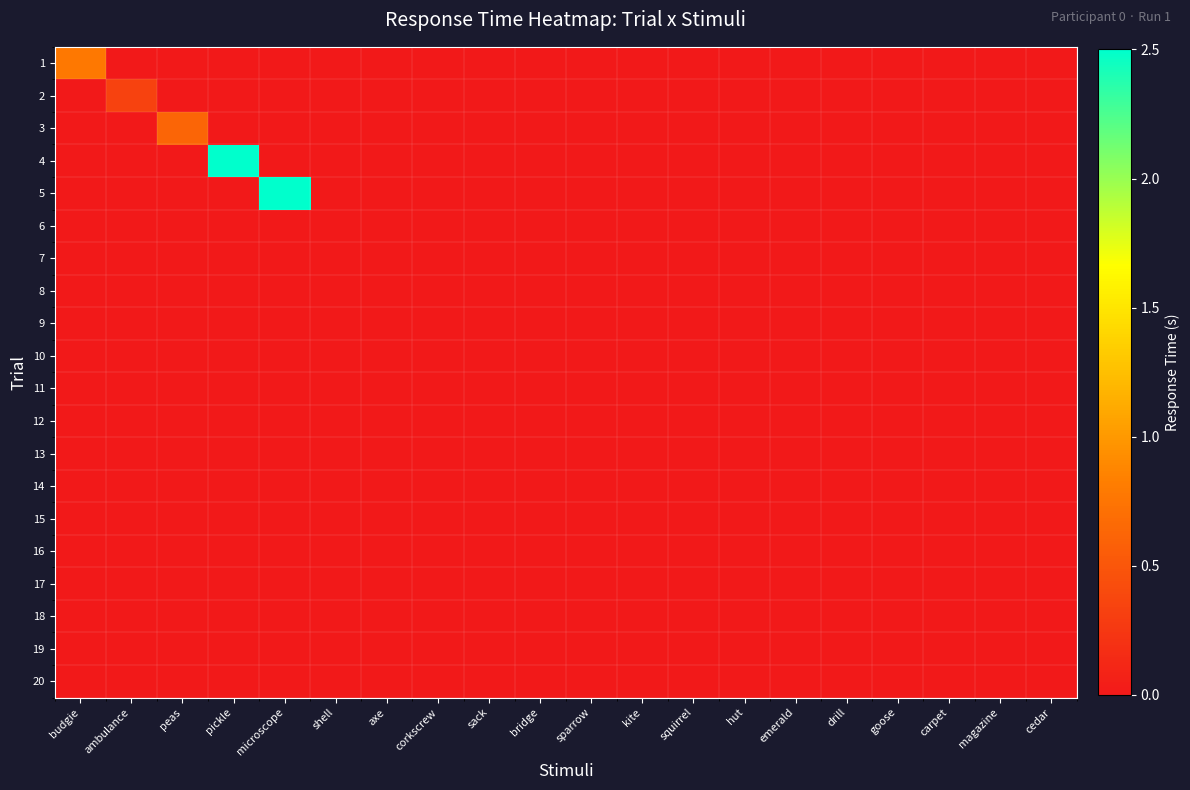

Reading left to right, transcribe all the data shown in this chart.

1: budgie=0.8	ambulance=0.0	peas=0.0	pickle=0.0	microscope=0.0	shell=0.0	axe=0.0	corkscrew=0.0	sack=0.0	bridge=0.0	sparrow=0.0	kite=0.0	squirrel=0.0	hut=0.0	emerald=0.0	drill=0.0	goose=0.0	carpet=0.0	magazine=0.0	cedar=0.0
2: budgie=0.0	ambulance=0.3	peas=0.0	pickle=0.0	microscope=0.0	shell=0.0	axe=0.0	corkscrew=0.0	sack=0.0	bridge=0.0	sparrow=0.0	kite=0.0	squirrel=0.0	hut=0.0	emerald=0.0	drill=0.0	goose=0.0	carpet=0.0	magazine=0.0	cedar=0.0
3: budgie=0.0	ambulance=0.0	peas=0.6	pickle=0.0	microscope=0.0	shell=0.0	axe=0.0	corkscrew=0.0	sack=0.0	bridge=0.0	sparrow=0.0	kite=0.0	squirrel=0.0	hut=0.0	emerald=0.0	drill=0.0	goose=0.0	carpet=0.0	magazine=0.0	cedar=0.0
4: budgie=0.0	ambulance=0.0	peas=0.0	pickle=2.5	microscope=0.0	shell=0.0	axe=0.0	corkscrew=0.0	sack=0.0	bridge=0.0	sparrow=0.0	kite=0.0	squirrel=0.0	hut=0.0	emerald=0.0	drill=0.0	goose=0.0	carpet=0.0	magazine=0.0	cedar=0.0
5: budgie=0.0	ambulance=0.0	peas=0.0	pickle=0.0	microscope=2.5	shell=0.0	axe=0.0	corkscrew=0.0	sack=0.0	bridge=0.0	sparrow=0.0	kite=0.0	squirrel=0.0	hut=0.0	emerald=0.0	drill=0.0	goose=0.0	carpet=0.0	magazine=0.0	cedar=0.0
6: budgie=0.0	ambulance=0.0	peas=0.0	pickle=0.0	microscope=0.0	shell=0.0	axe=0.0	corkscrew=0.0	sack=0.0	bridge=0.0	sparrow=0.0	kite=0.0	squirrel=0.0	hut=0.0	emerald=0.0	drill=0.0	goose=0.0	carpet=0.0	magazine=0.0	cedar=0.0
7: budgie=0.0	ambulance=0.0	peas=0.0	pickle=0.0	microscope=0.0	shell=0.0	axe=0.0	corkscrew=0.0	sack=0.0	bridge=0.0	sparrow=0.0	kite=0.0	squirrel=0.0	hut=0.0	emerald=0.0	drill=0.0	goose=0.0	carpet=0.0	magazine=0.0	cedar=0.0
8: budgie=0.0	ambulance=0.0	peas=0.0	pickle=0.0	microscope=0.0	shell=0.0	axe=0.0	corkscrew=0.0	sack=0.0	bridge=0.0	sparrow=0.0	kite=0.0	squirrel=0.0	hut=0.0	emerald=0.0	drill=0.0	goose=0.0	carpet=0.0	magazine=0.0	cedar=0.0
9: budgie=0.0	ambulance=0.0	peas=0.0	pickle=0.0	microscope=0.0	shell=0.0	axe=0.0	corkscrew=0.0	sack=0.0	bridge=0.0	sparrow=0.0	kite=0.0	squirrel=0.0	hut=0.0	emerald=0.0	drill=0.0	goose=0.0	carpet=0.0	magazine=0.0	cedar=0.0
10: budgie=0.0	ambulance=0.0	peas=0.0	pickle=0.0	microscope=0.0	shell=0.0	axe=0.0	corkscrew=0.0	sack=0.0	bridge=0.0	sparrow=0.0	kite=0.0	squirrel=0.0	hut=0.0	emerald=0.0	drill=0.0	goose=0.0	carpet=0.0	magazine=0.0	cedar=0.0
11: budgie=0.0	ambulance=0.0	peas=0.0	pickle=0.0	microscope=0.0	shell=0.0	axe=0.0	corkscrew=0.0	sack=0.0	bridge=0.0	sparrow=0.0	kite=0.0	squirrel=0.0	hut=0.0	emerald=0.0	drill=0.0	goose=0.0	carpet=0.0	magazine=0.0	cedar=0.0
12: budgie=0.0	ambulance=0.0	peas=0.0	pickle=0.0	microscope=0.0	shell=0.0	axe=0.0	corkscrew=0.0	sack=0.0	bridge=0.0	sparrow=0.0	kite=0.0	squirrel=0.0	hut=0.0	emerald=0.0	drill=0.0	goose=0.0	carpet=0.0	magazine=0.0	cedar=0.0
13: budgie=0.0	ambulance=0.0	peas=0.0	pickle=0.0	microscope=0.0	shell=0.0	axe=0.0	corkscrew=0.0	sack=0.0	bridge=0.0	sparrow=0.0	kite=0.0	squirrel=0.0	hut=0.0	emerald=0.0	drill=0.0	goose=0.0	carpet=0.0	magazine=0.0	cedar=0.0
14: budgie=0.0	ambulance=0.0	peas=0.0	pickle=0.0	microscope=0.0	shell=0.0	axe=0.0	corkscrew=0.0	sack=0.0	bridge=0.0	sparrow=0.0	kite=0.0	squirrel=0.0	hut=0.0	emerald=0.0	drill=0.0	goose=0.0	carpet=0.0	magazine=0.0	cedar=0.0
15: budgie=0.0	ambulance=0.0	peas=0.0	pickle=0.0	microscope=0.0	shell=0.0	axe=0.0	corkscrew=0.0	sack=0.0	bridge=0.0	sparrow=0.0	kite=0.0	squirrel=0.0	hut=0.0	emerald=0.0	drill=0.0	goose=0.0	carpet=0.0	magazine=0.0	cedar=0.0
16: budgie=0.0	ambulance=0.0	peas=0.0	pickle=0.0	microscope=0.0	shell=0.0	axe=0.0	corkscrew=0.0	sack=0.0	bridge=0.0	sparrow=0.0	kite=0.0	squirrel=0.0	hut=0.0	emerald=0.0	drill=0.0	goose=0.0	carpet=0.0	magazine=0.0	cedar=0.0
17: budgie=0.0	ambulance=0.0	peas=0.0	pickle=0.0	microscope=0.0	shell=0.0	axe=0.0	corkscrew=0.0	sack=0.0	bridge=0.0	sparrow=0.0	kite=0.0	squirrel=0.0	hut=0.0	emerald=0.0	drill=0.0	goose=0.0	carpet=0.0	magazine=0.0	cedar=0.0
18: budgie=0.0	ambulance=0.0	peas=0.0	pickle=0.0	microscope=0.0	shell=0.0	axe=0.0	corkscrew=0.0	sack=0.0	bridge=0.0	sparrow=0.0	kite=0.0	squirrel=0.0	hut=0.0	emerald=0.0	drill=0.0	goose=0.0	carpet=0.0	magazine=0.0	cedar=0.0
19: budgie=0.0	ambulance=0.0	peas=0.0	pickle=0.0	microscope=0.0	shell=0.0	axe=0.0	corkscrew=0.0	sack=0.0	bridge=0.0	sparrow=0.0	kite=0.0	squirrel=0.0	hut=0.0	emerald=0.0	drill=0.0	goose=0.0	carpet=0.0	magazine=0.0	cedar=0.0
20: budgie=0.0	ambulance=0.0	peas=0.0	pickle=0.0	microscope=0.0	shell=0.0	axe=0.0	corkscrew=0.0	sack=0.0	bridge=0.0	sparrow=0.0	kite=0.0	squirrel=0.0	hut=0.0	emerald=0.0	drill=0.0	goose=0.0	carpet=0.0	magazine=0.0	cedar=0.0